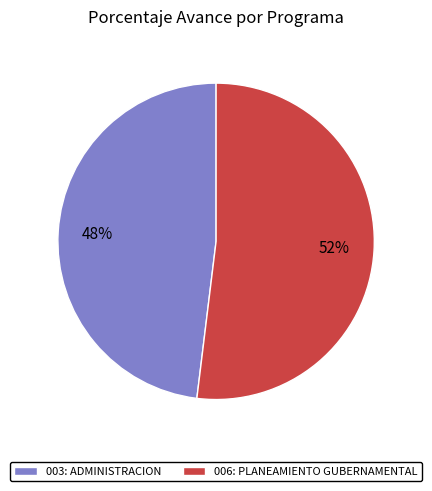

Which slice is the smallest?

003: ADMINISTRACION